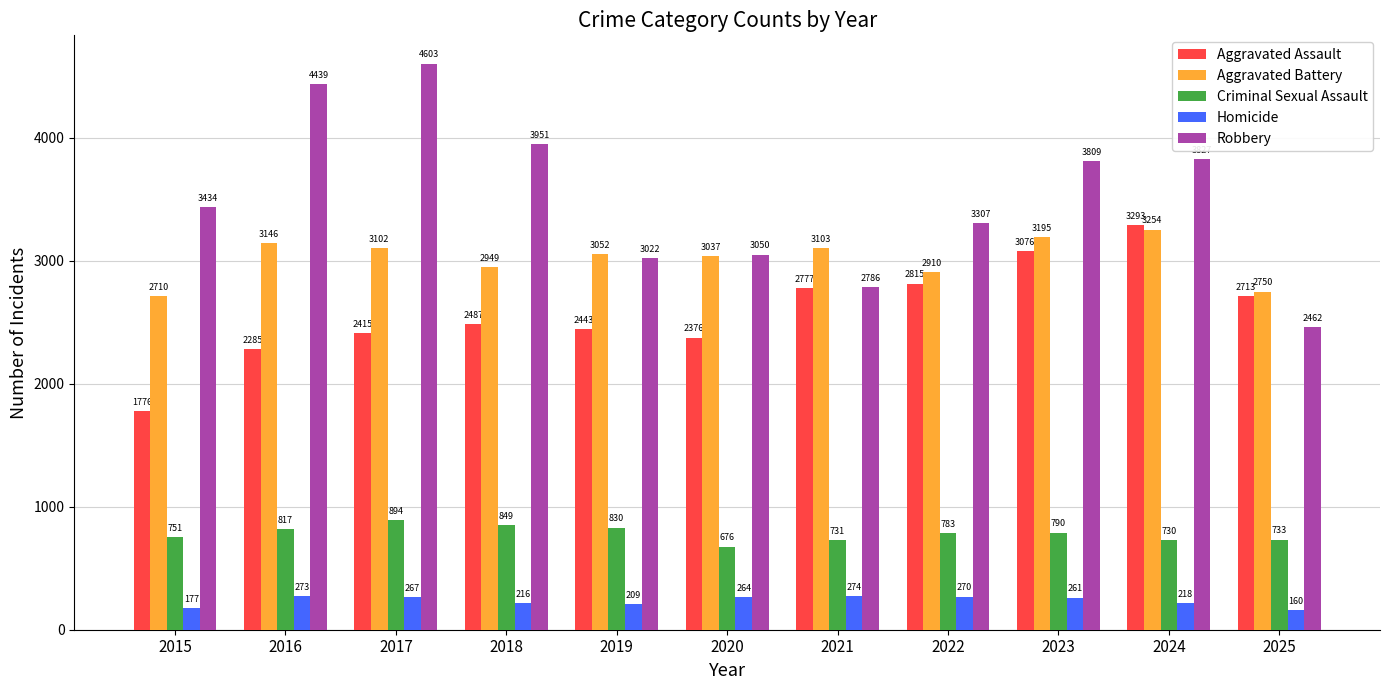

At which label is Robbery closest to 3532?

2015